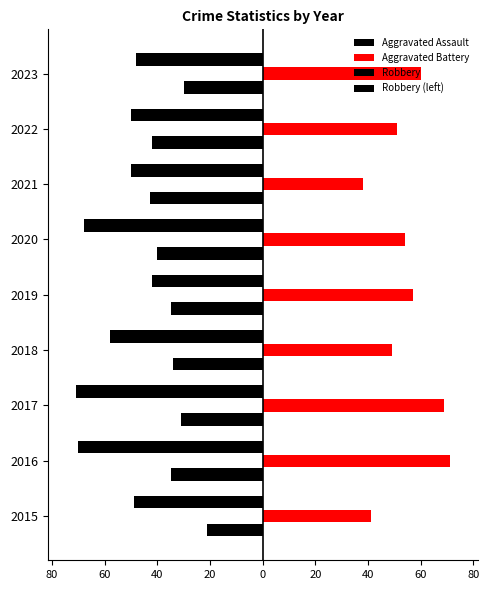

What is the minimum value for Robbery?

-71